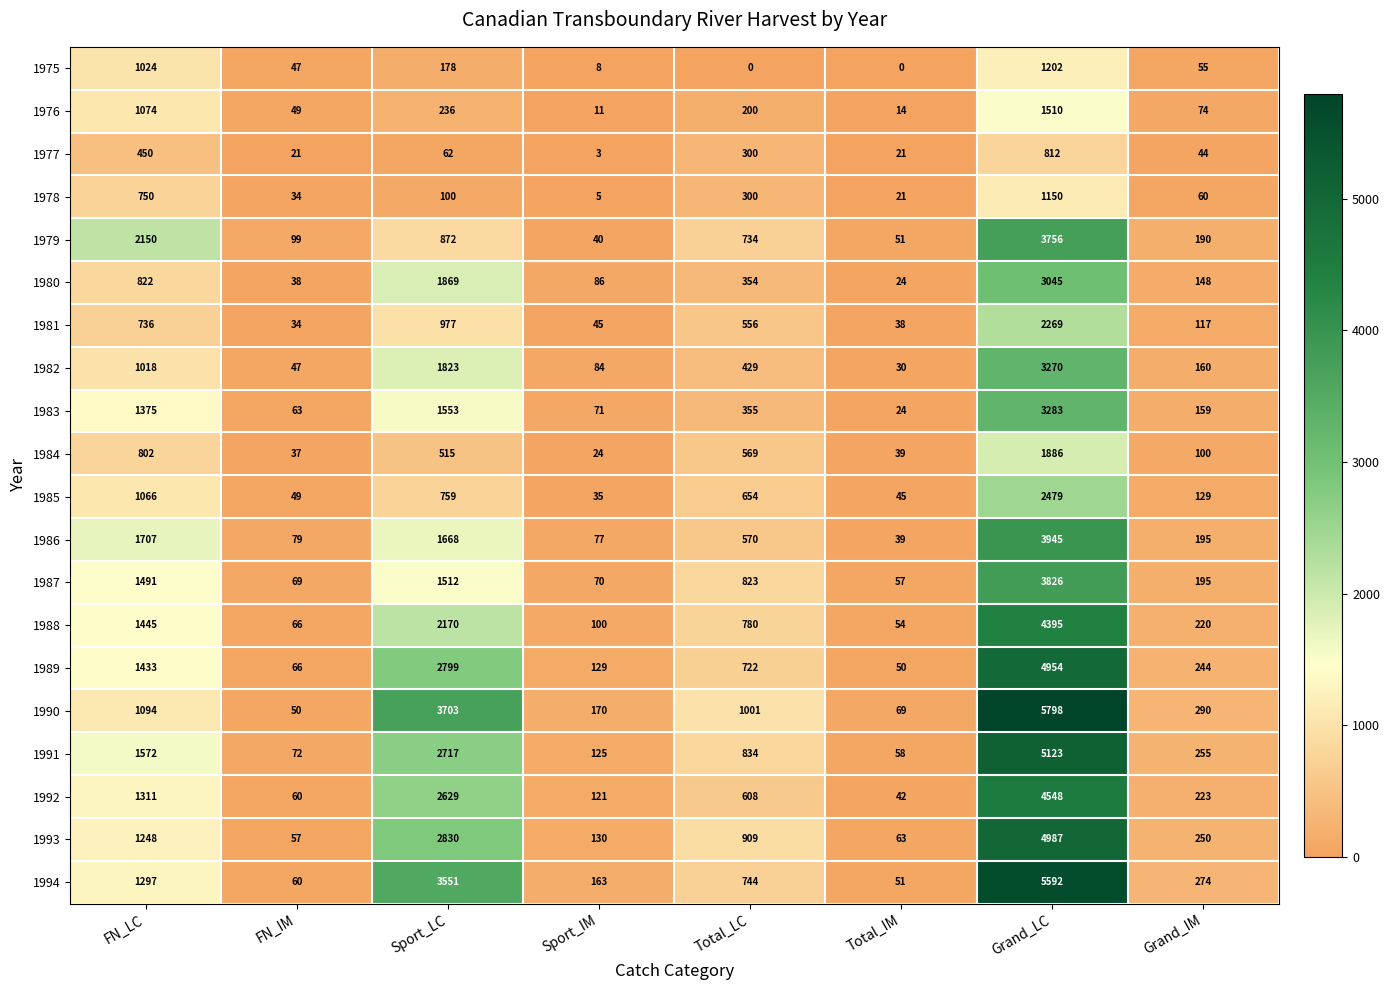

Which series has the largest range (max minus min)?

1990